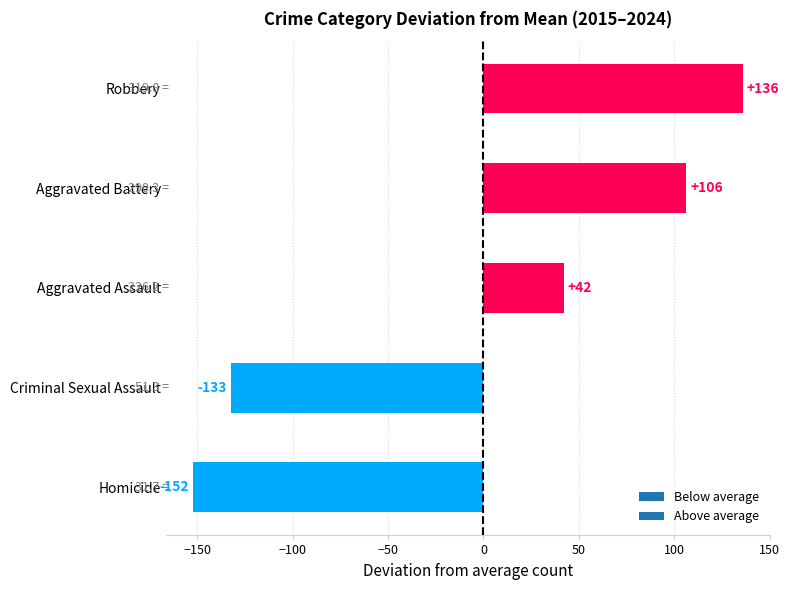

What value does the data have at Criminal Sexual Assault?

-132.6